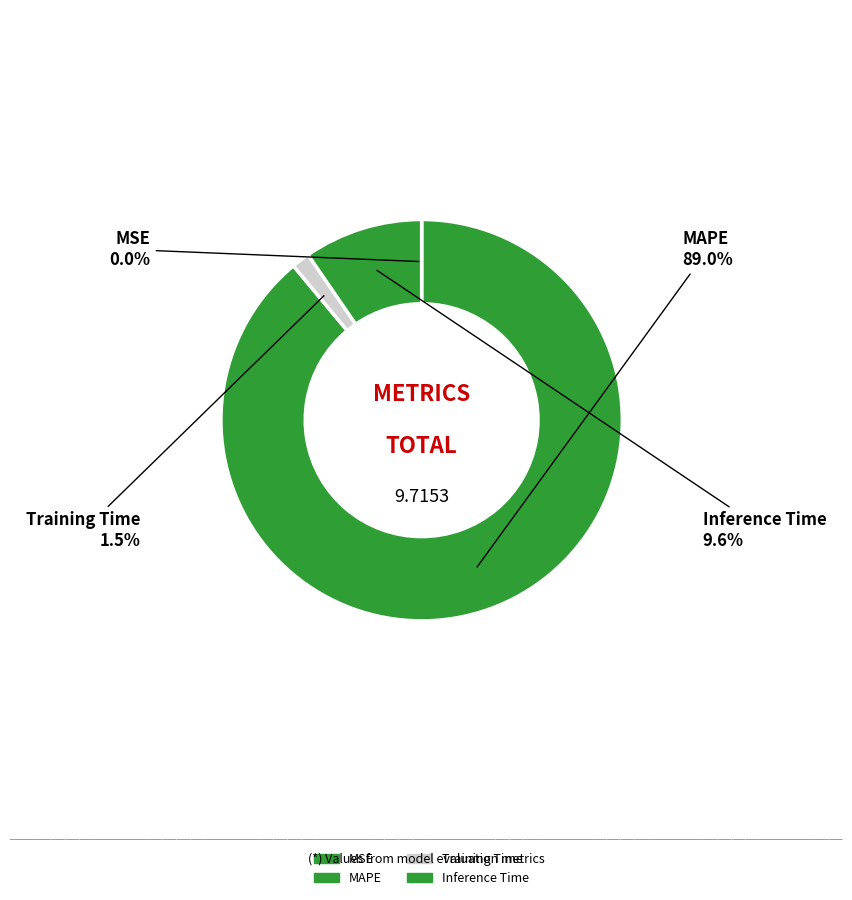

How many segments does this pie chart have?

4